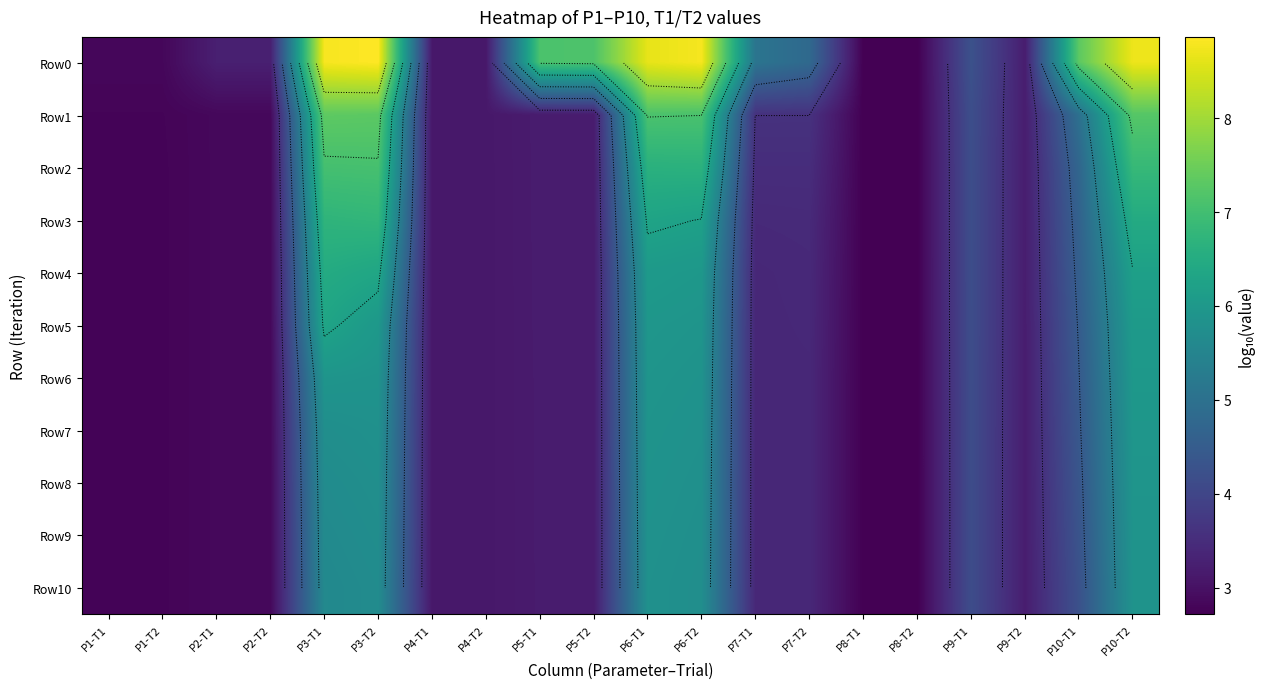

Where does the Row4 series first go above 3?

P3-T1